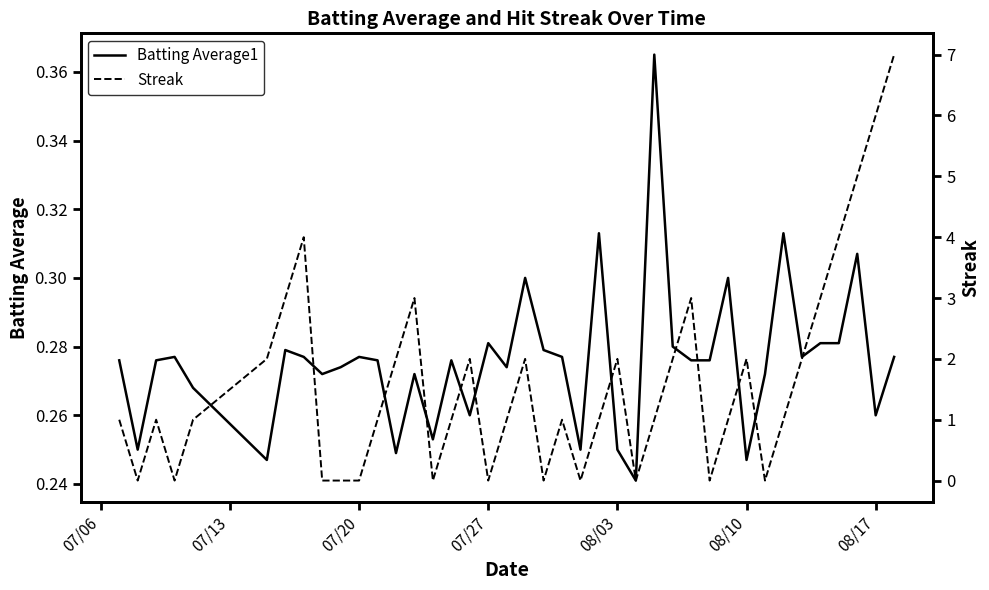

What are all the series names shown in the legend?

Batting Average1, Streak